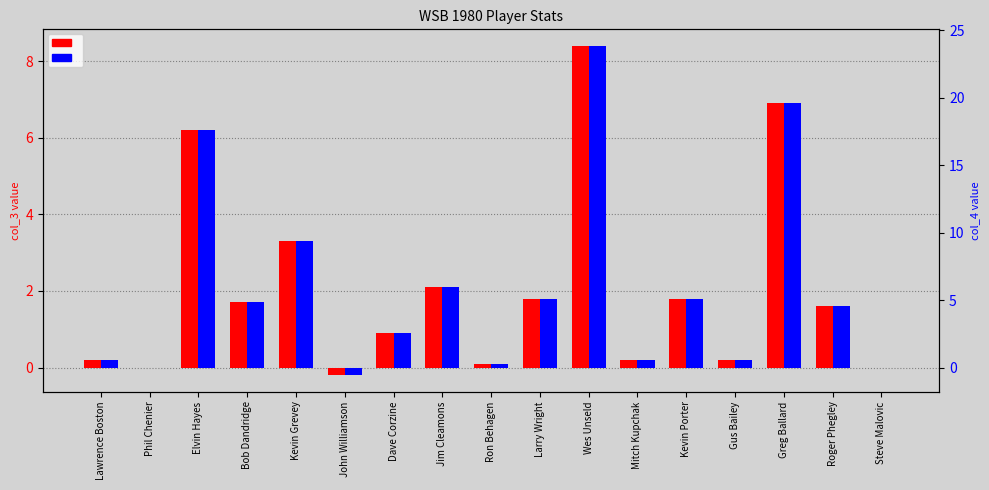

Which label corresponds to the smallest value in the chart?

John Williamson